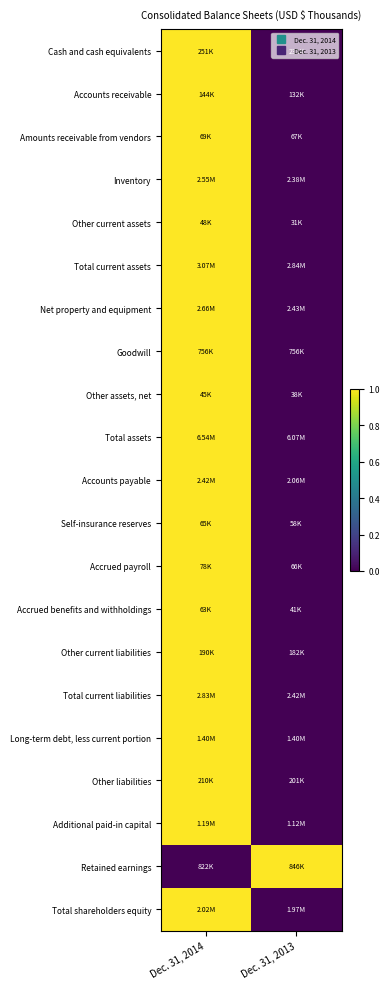

At which category does the chart reach its peak across all series?

Dec. 31, 2014